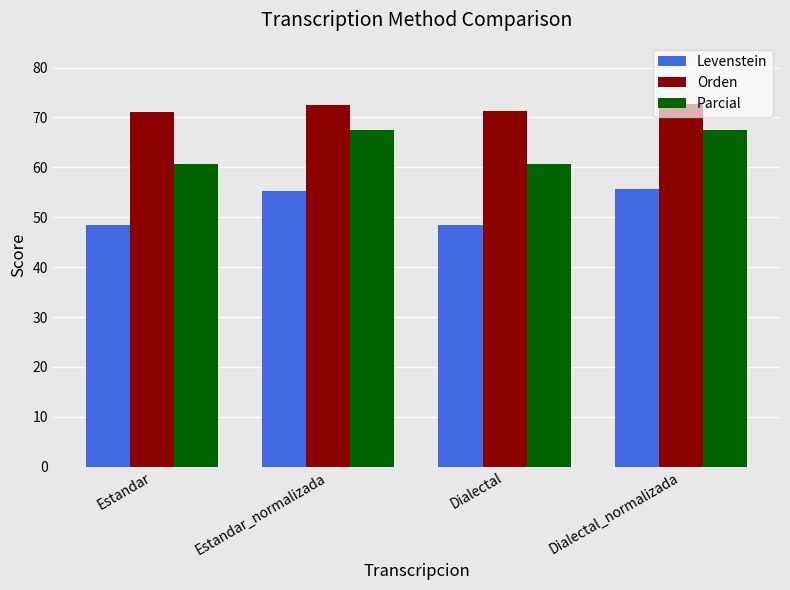

Which series has the widest spread of values?

Levenstein